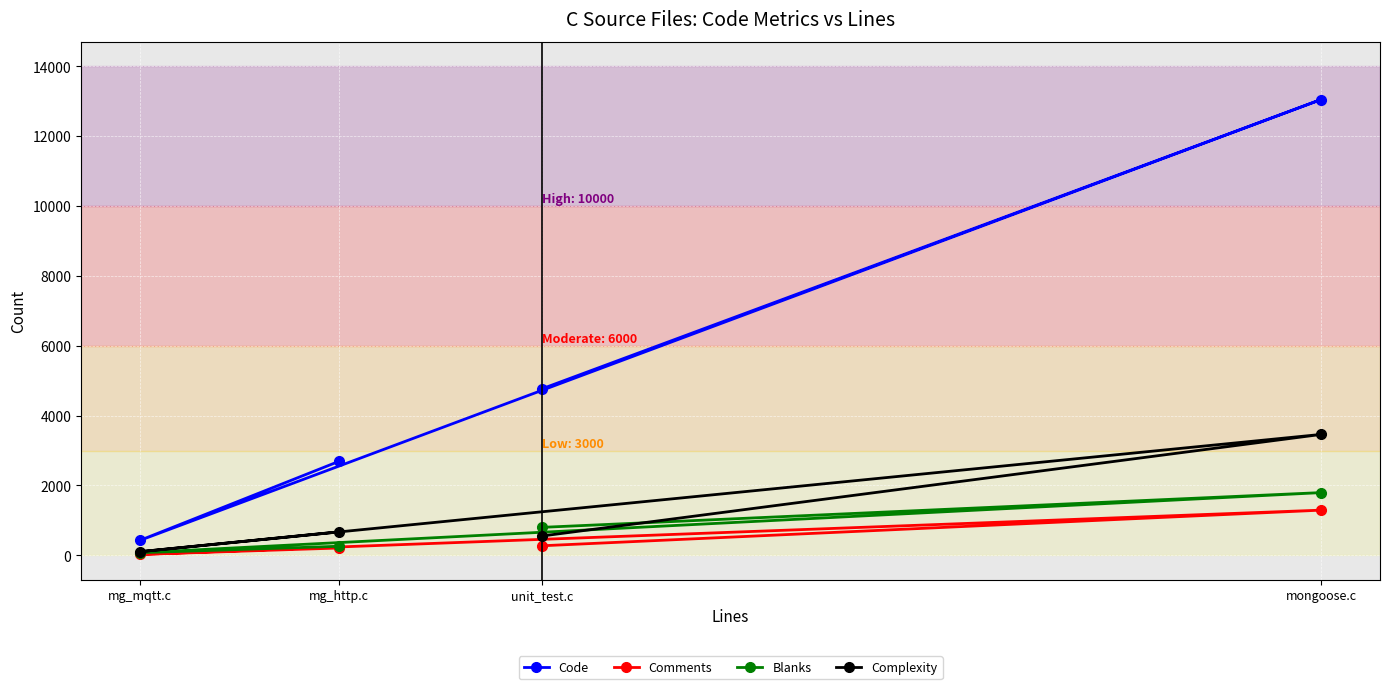

Reading left to right, what are all the values shown in this chart?

Code: mg_mqtt.c=430	mg_http.c=2691	unit_test.c=4765	mongoose.c=13046
Comments: mg_mqtt.c=27	mg_http.c=210	unit_test.c=274	mongoose.c=1294
Blanks: mg_mqtt.c=76	mg_http.c=260	unit_test.c=801	mongoose.c=1796
Complexity: mg_mqtt.c=105	mg_http.c=673	unit_test.c=553	mongoose.c=3461